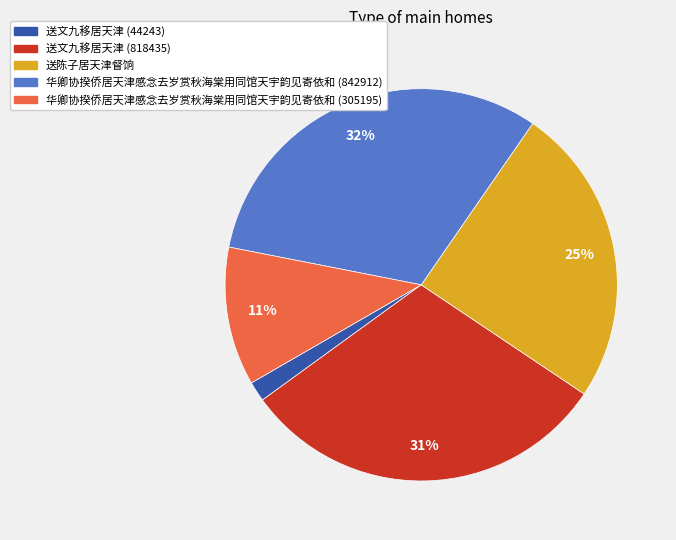

What percentage is the 华卿协揆侨居天津感念去岁赏秋海棠用同馆天宇韵见寄依和 (842912) slice, to the nearest percent?

32%